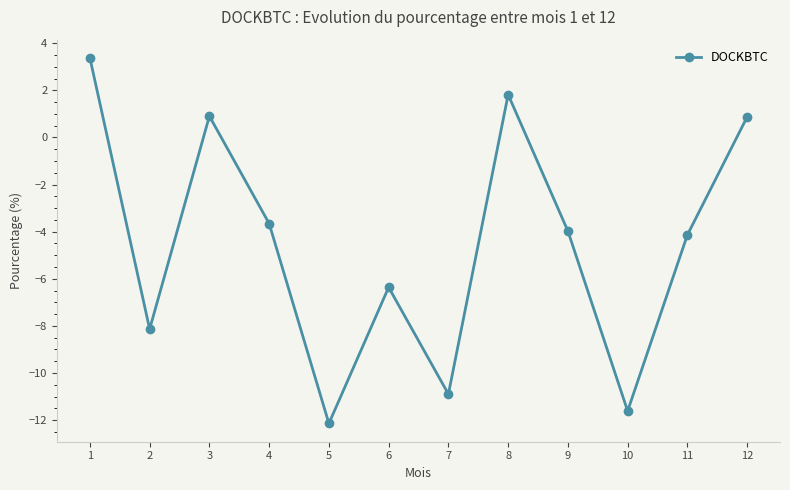

How many data points are less than -3?

8